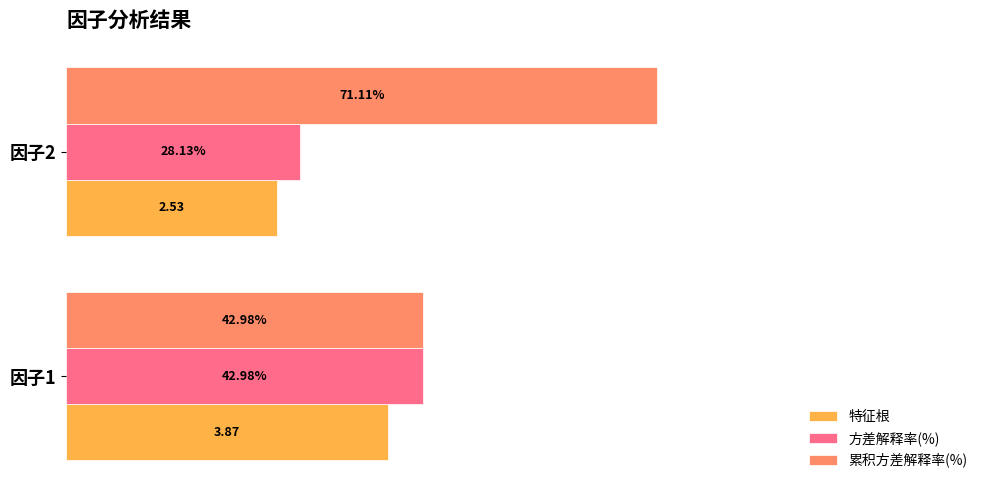

Which series has the largest range (max minus min)?

累积方差解释率(%)